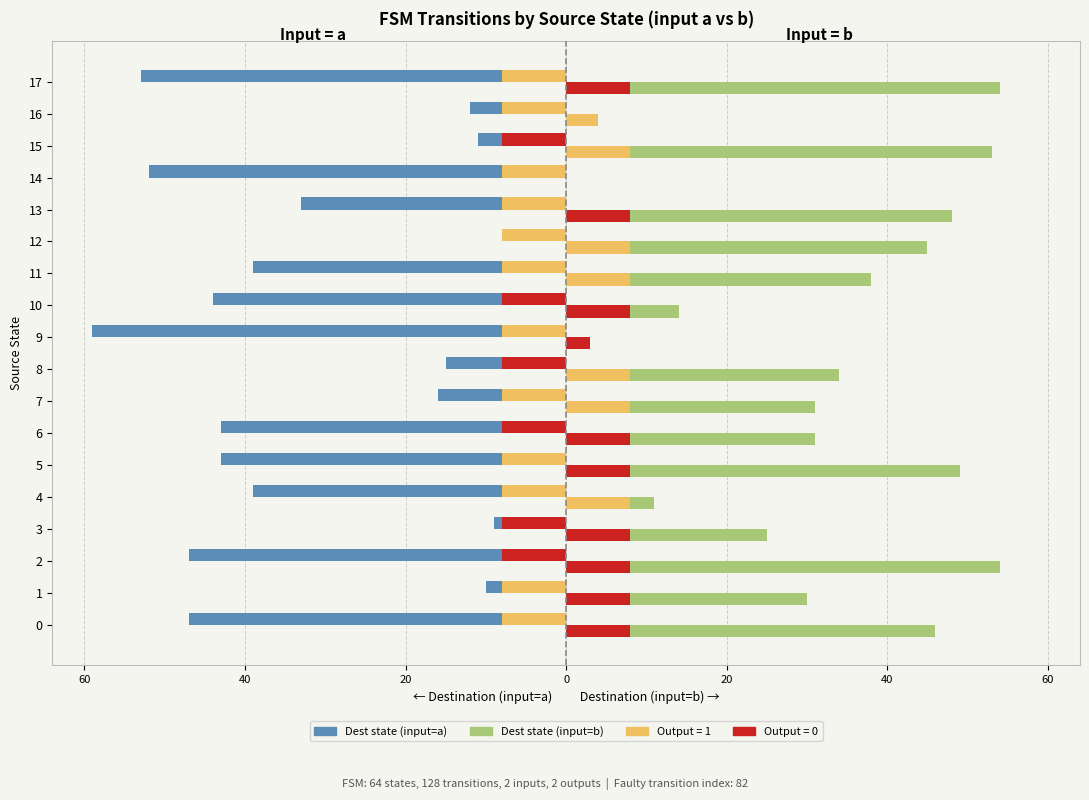

Is it true that Dest (input=a) equals -3 at 15?

False